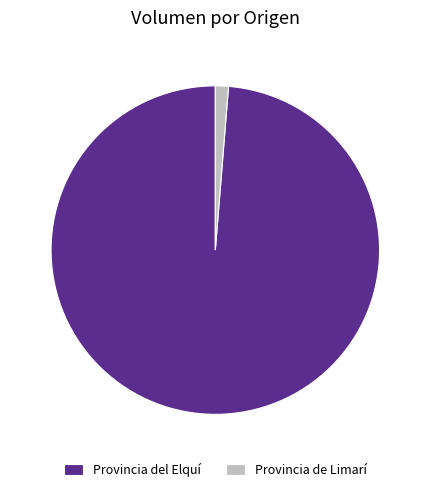

Does Provincia de Limarí account for over 50% of the chart?

No